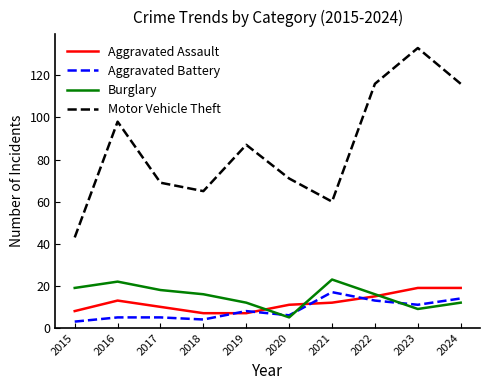

The value of Aggravated Assault at 2024 is 34. True or false?

False